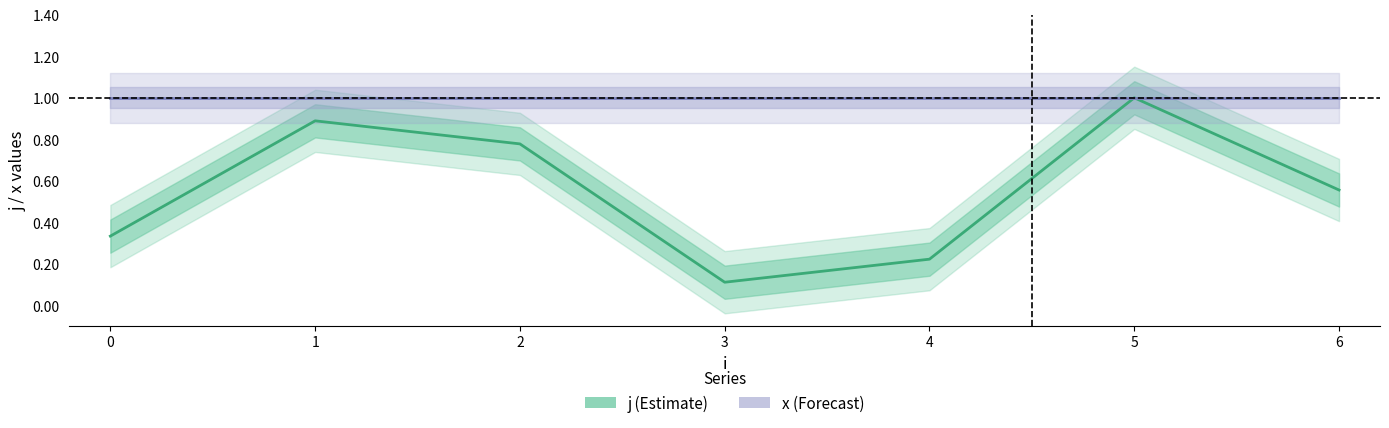

What is the sum of the j values at 5 and 4?

1.2